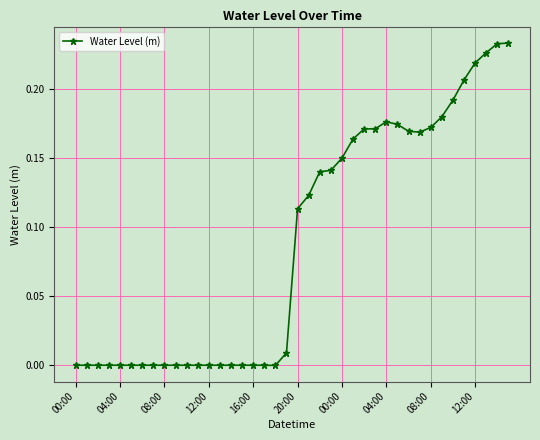

True or false: there are more than 1 points higher than both neighbors.

True